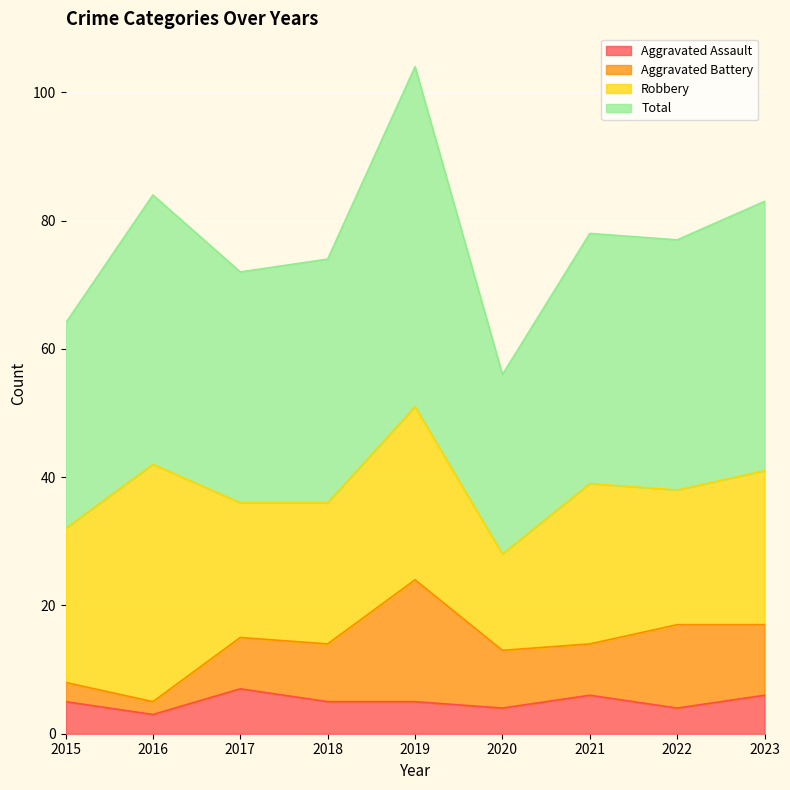

What are all the series names shown in the legend?

Aggravated Assault, Aggravated Battery, Robbery, Total